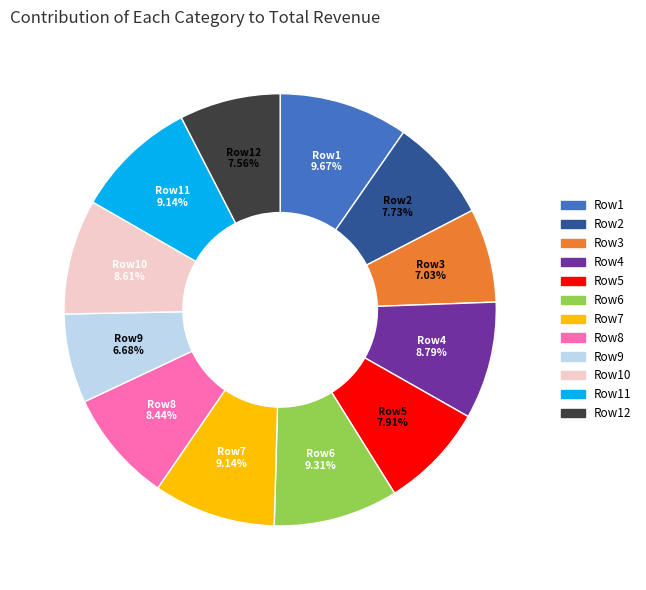

Combined, do Row1 and Row7 account for over 50%?

No